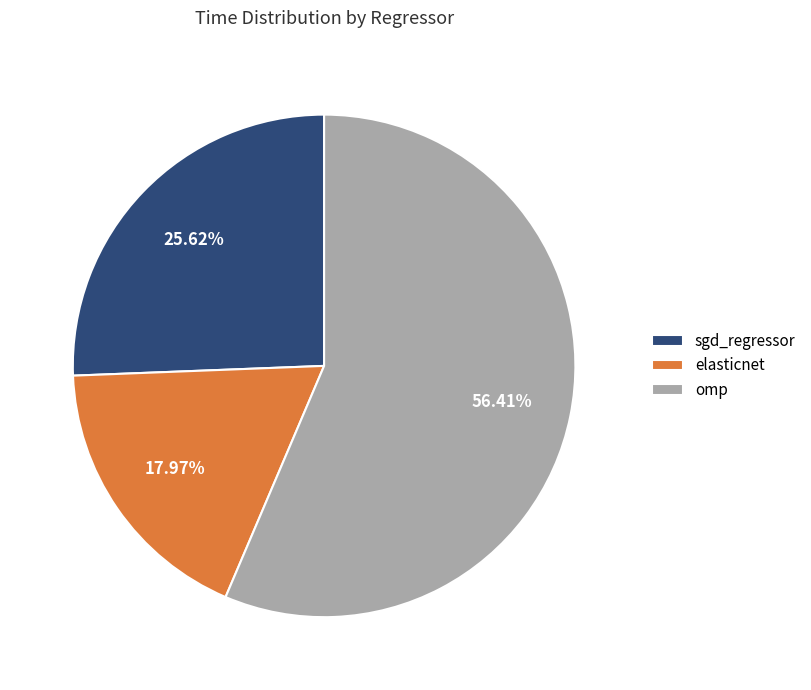

What is the largest slice in the pie chart?

omp